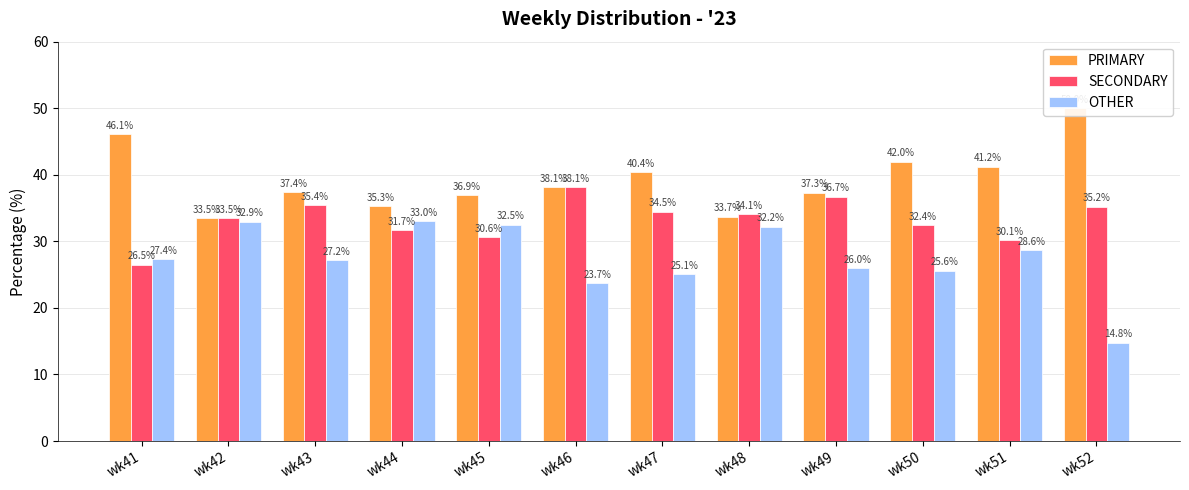

Rank the series by their average value, from highest to lowest.

PRIMARY, SECONDARY, OTHER